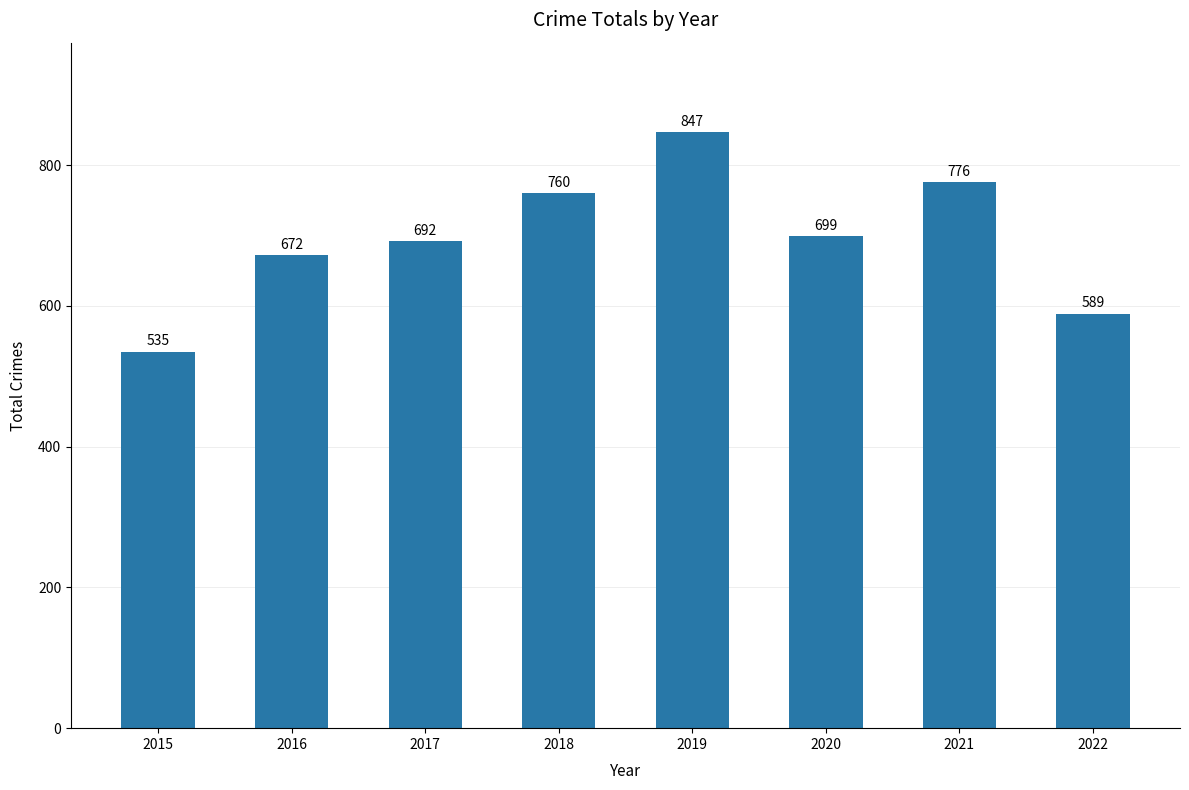

List the labels in order of value, smallest first.

2015, 2022, 2016, 2017, 2020, 2018, 2021, 2019